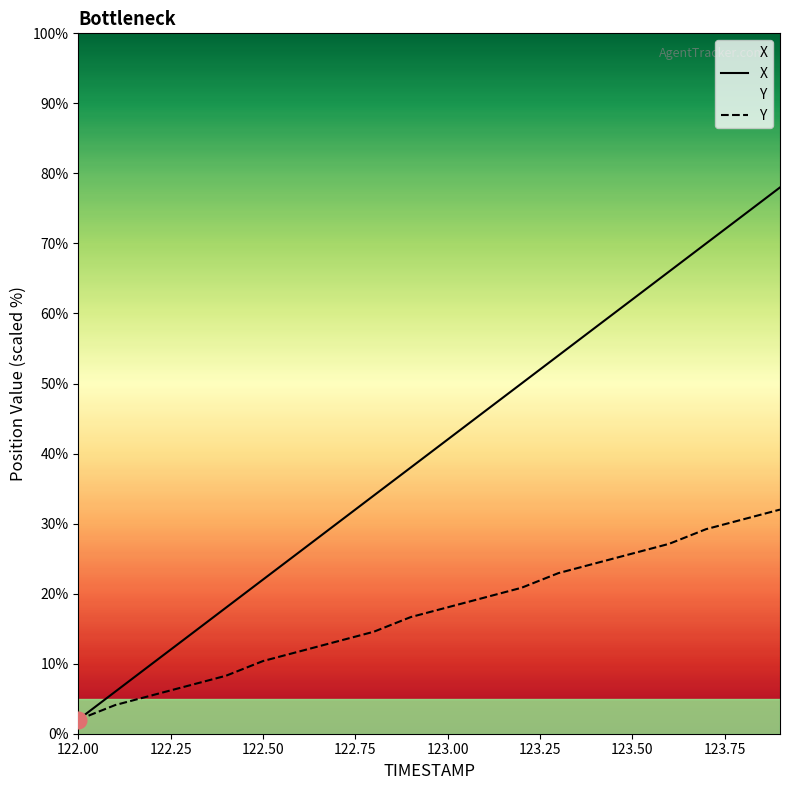

Reading left to right, extract all data points from this chart.

X: 122.0=2.0	122.1=6.0	122.2=10.0	122.3=14.0	122.4=18.0	122.5=22.0	122.6=26.0	122.7=30.0	122.8=34.0	122.9=38.0	123.0=42.0	123.1=46.0	123.2=50.0	123.3=54.0	123.4=58.0	123.5=62.0	123.6=66.0	123.7=70.0	123.8=74.0	123.9=78.0
Y: 122.0=2.0	122.1=4.1	122.2=5.5	122.3=6.9	122.4=8.3	122.5=10.4	122.6=11.8	122.7=13.2	122.8=14.6	122.9=16.7	123.0=18.0	123.1=19.4	123.2=20.8	123.3=22.9	123.4=24.3	123.5=25.7	123.6=27.1	123.7=29.2	123.8=30.6	123.9=32.0